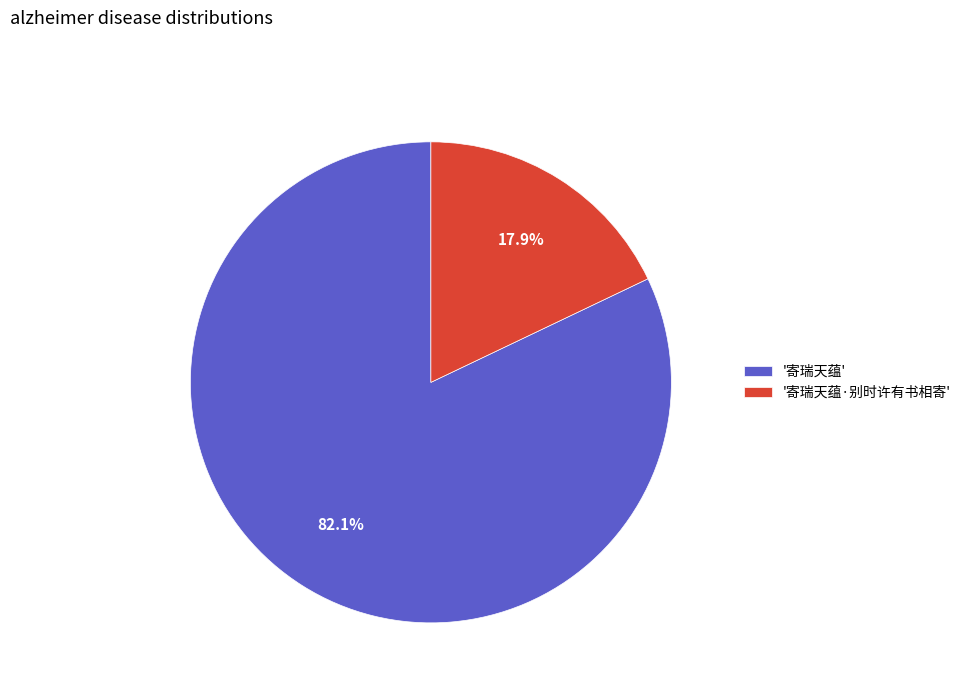

Is the sum of '寄瑞天蕴' and '寄瑞天蕴·别时许有书相寄' greater than half?

Yes